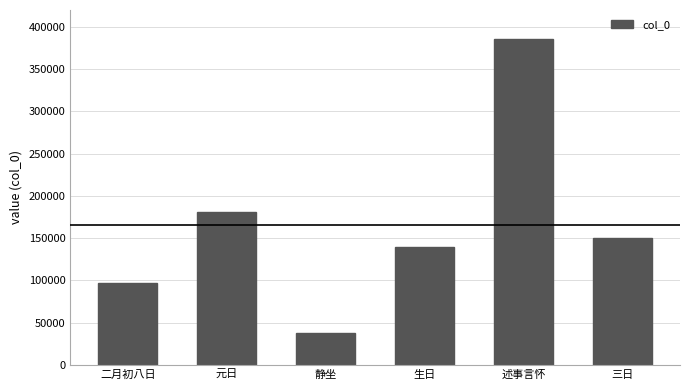

Reading left to right, list all the values displayed in this chart.

二月初八日=96734	元日=180610	静坐=37988	生日=139870	述事言怀=385473	三日=149882